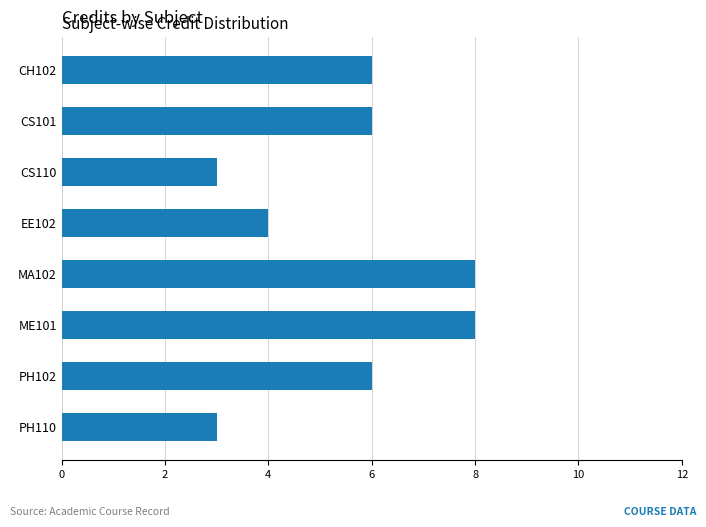

Which has a higher value, PH110 or PH102?

PH102